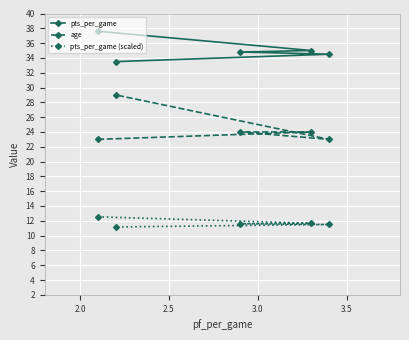

Which series has the largest total across all categories?

pts_per_game